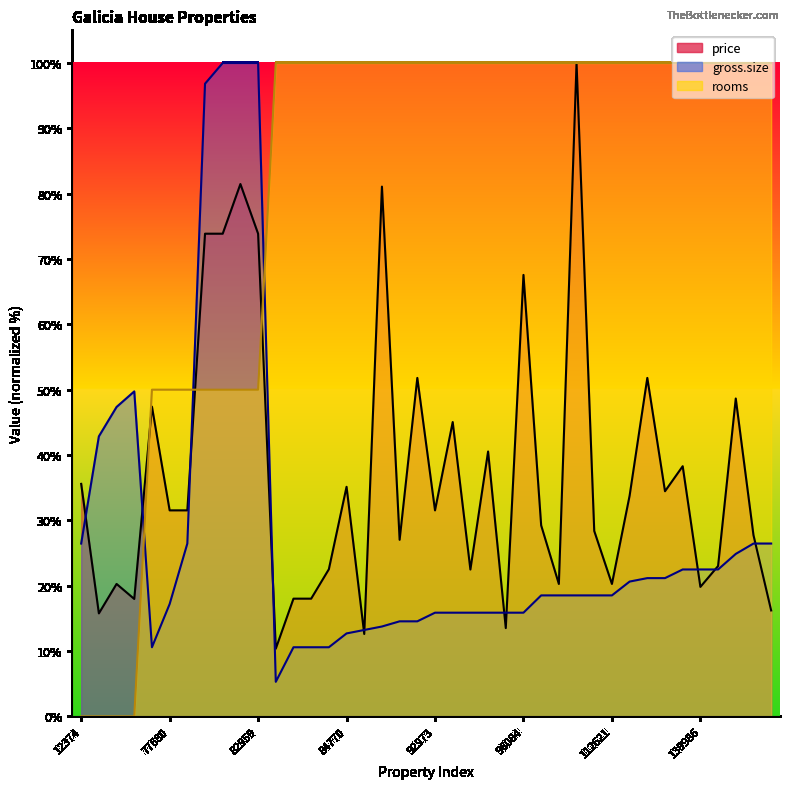

Where is price nearest to the value 55?

89607